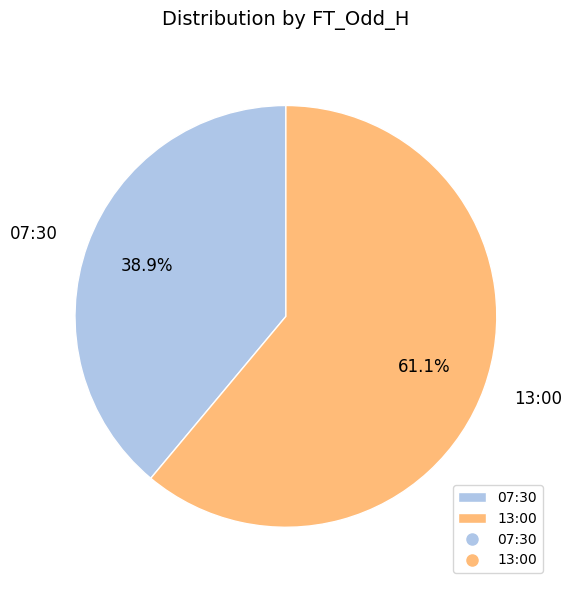

Which slice is the smallest?

07:30